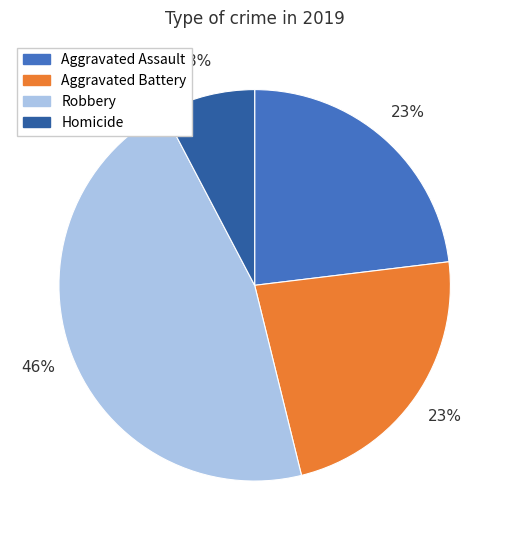

Is there any slice that represents more than half of the pie?

No